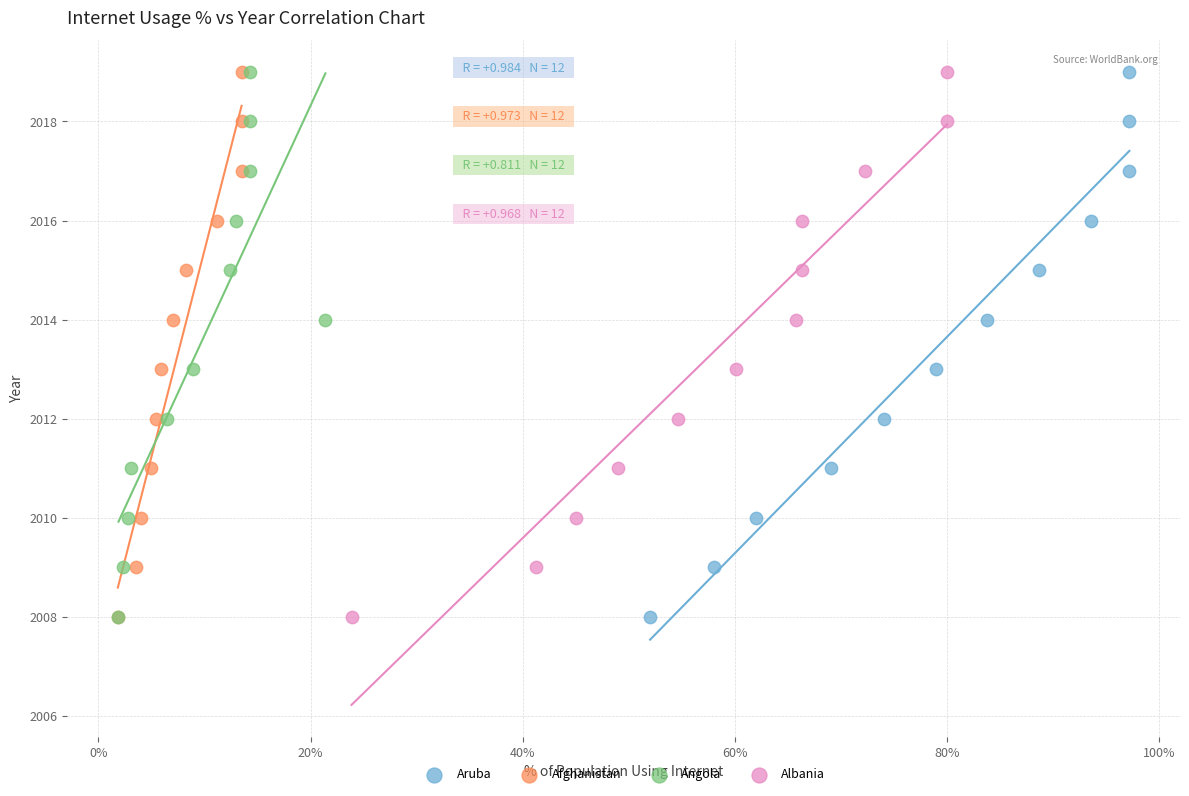

What are all the series names shown in the legend?

Aruba, Afghanistan, Angola, Albania